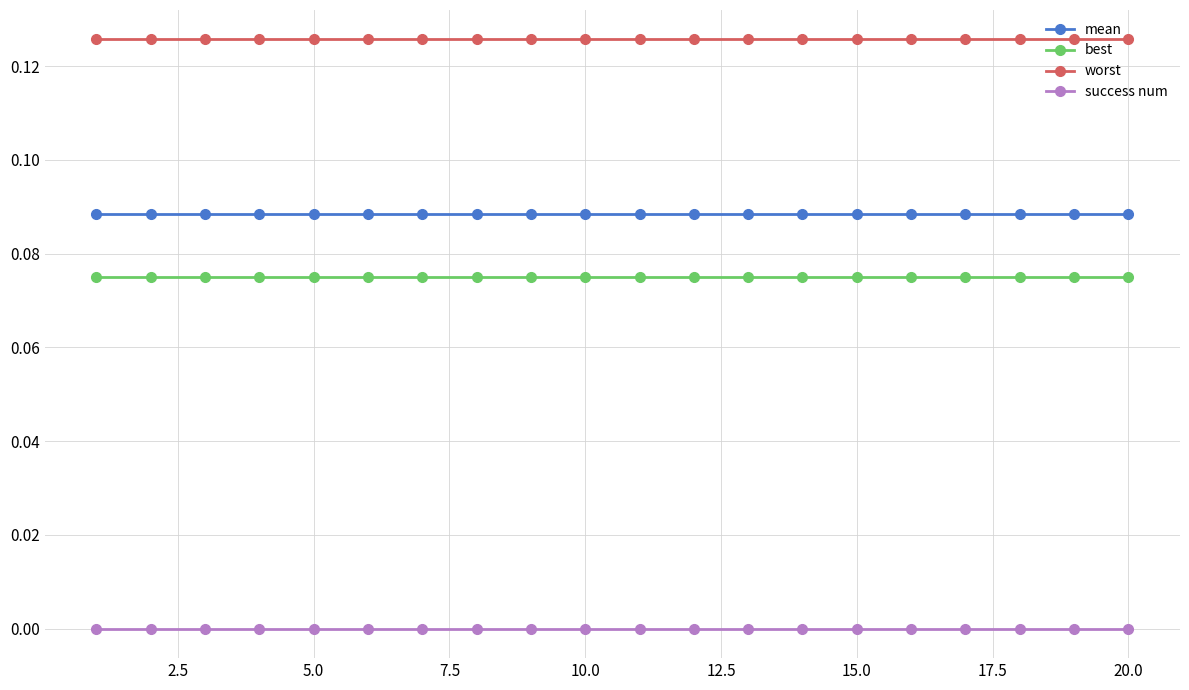

True or false: mean and success num intersect in this chart.

False